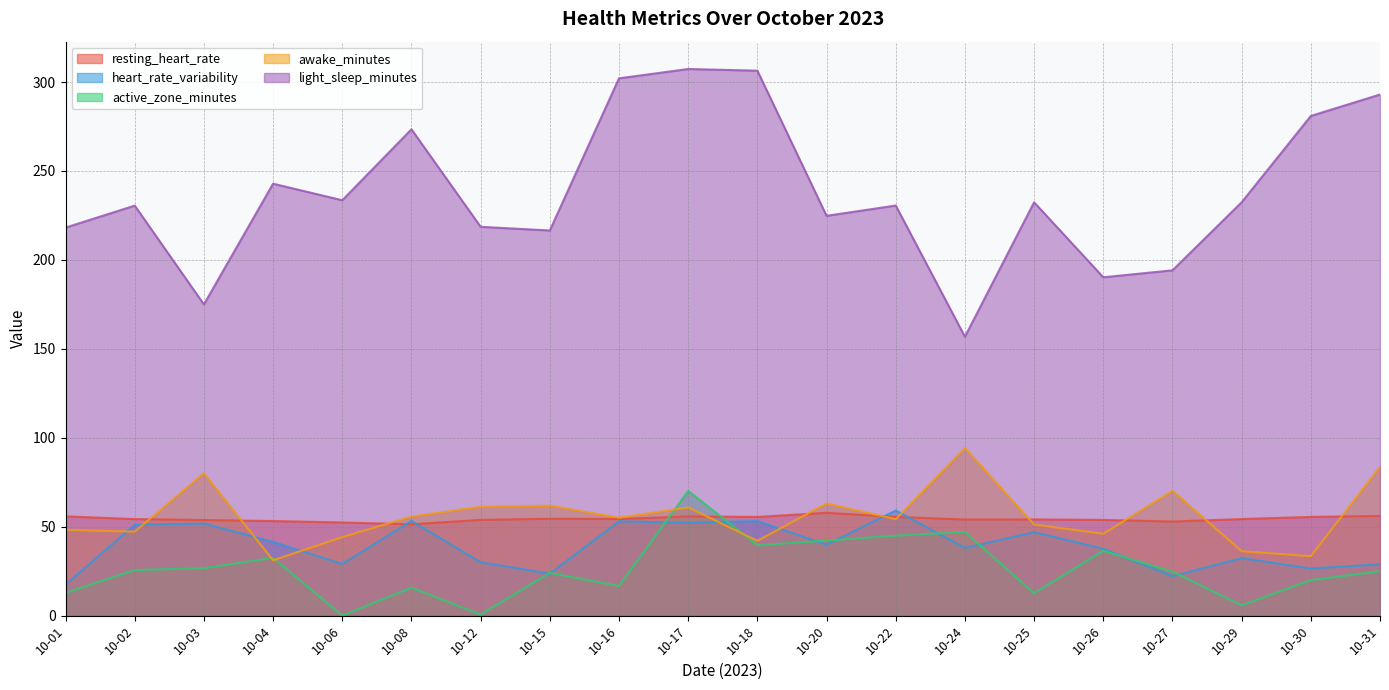

Which category has the highest value across all series?

10-17